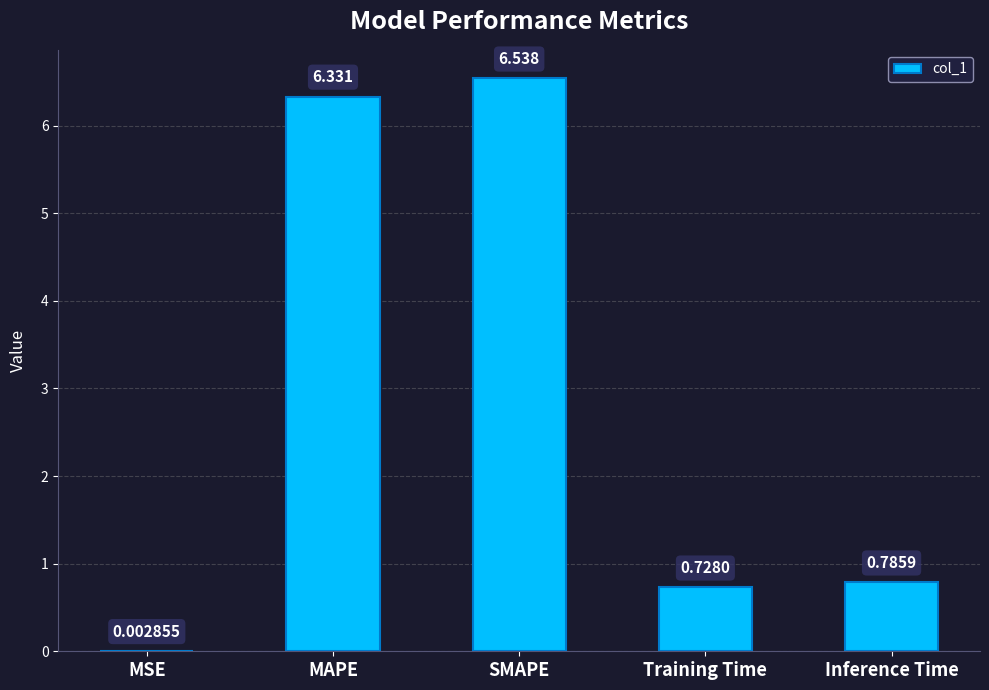

How many distinct data groups are displayed?

1